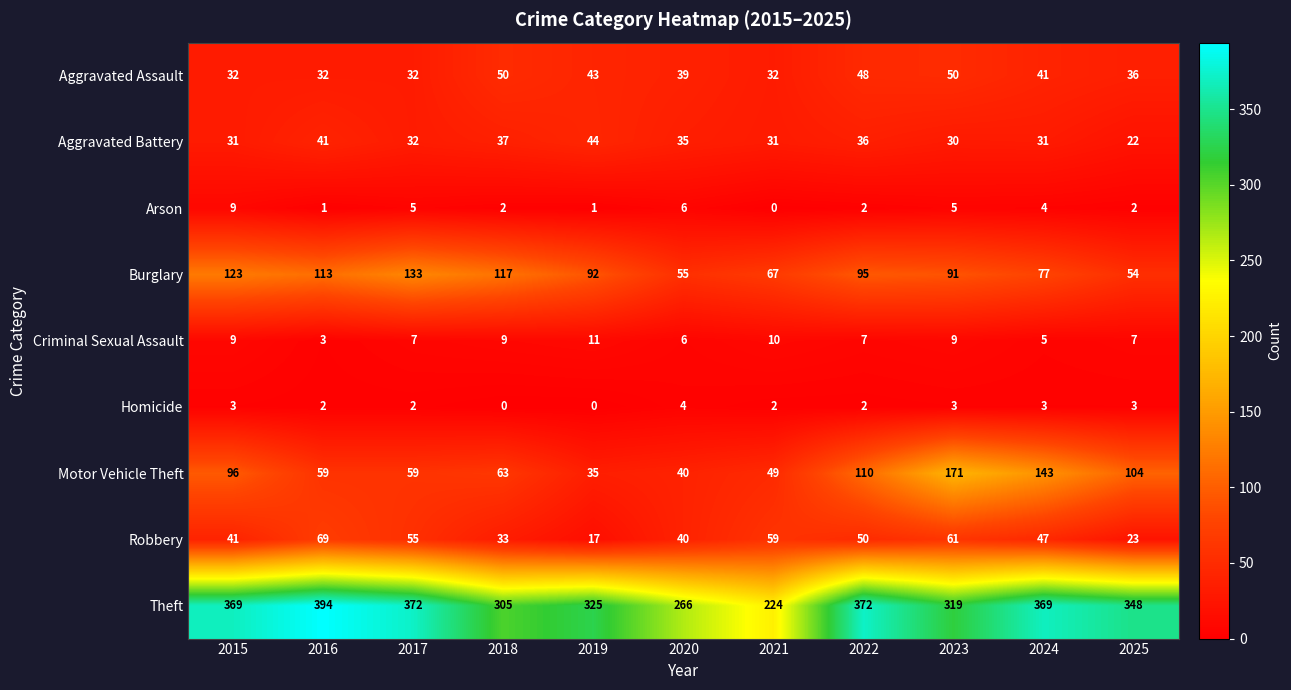

What is the total value across all series at 2020?

491